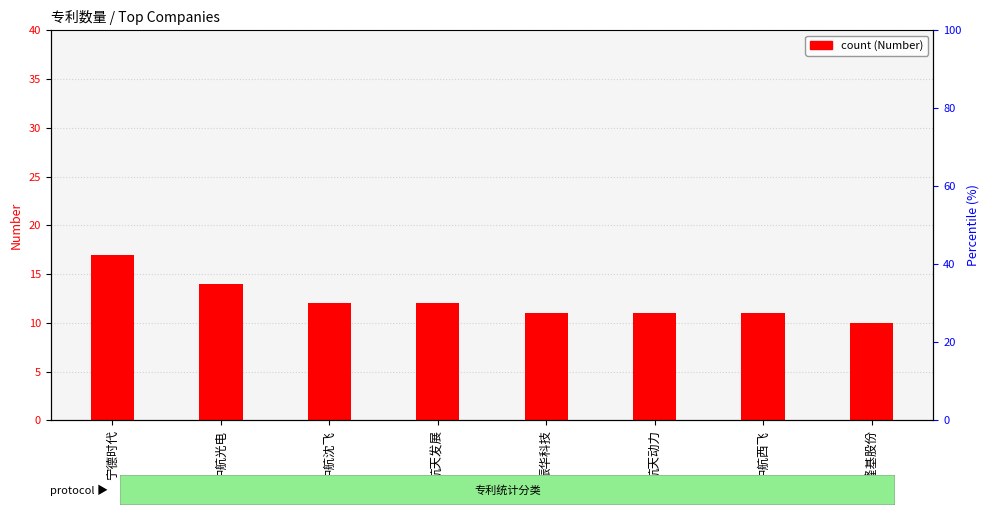

Count the values in the range 11 to 14.

6